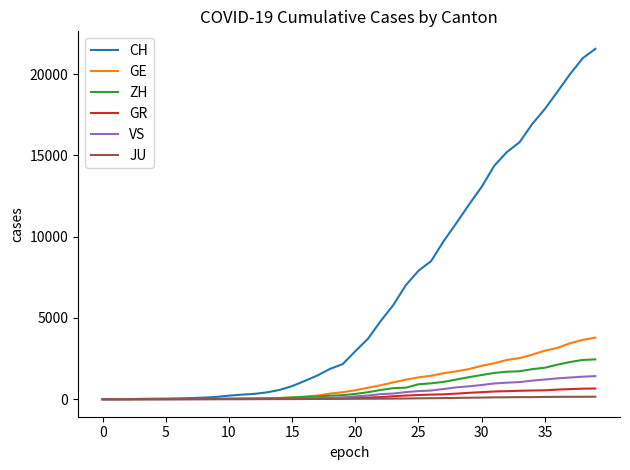

Which series has the widest spread of values?

CH